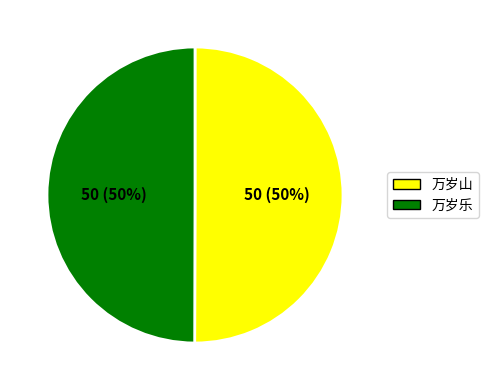

How many slices are in this pie chart?

2